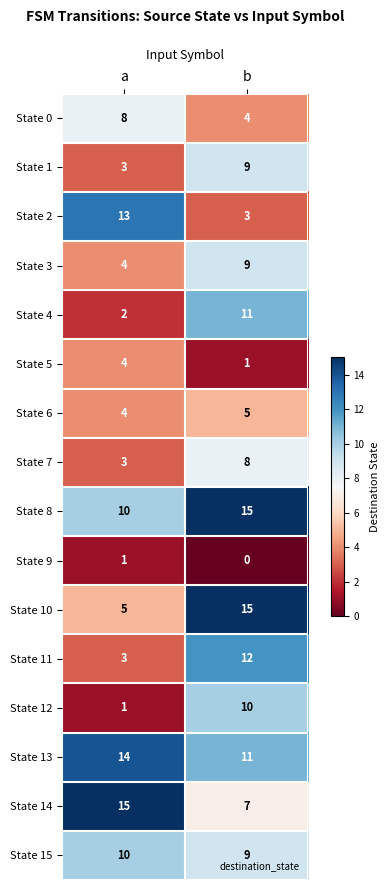

True or false: State 9 has a value of 2 at a.

False